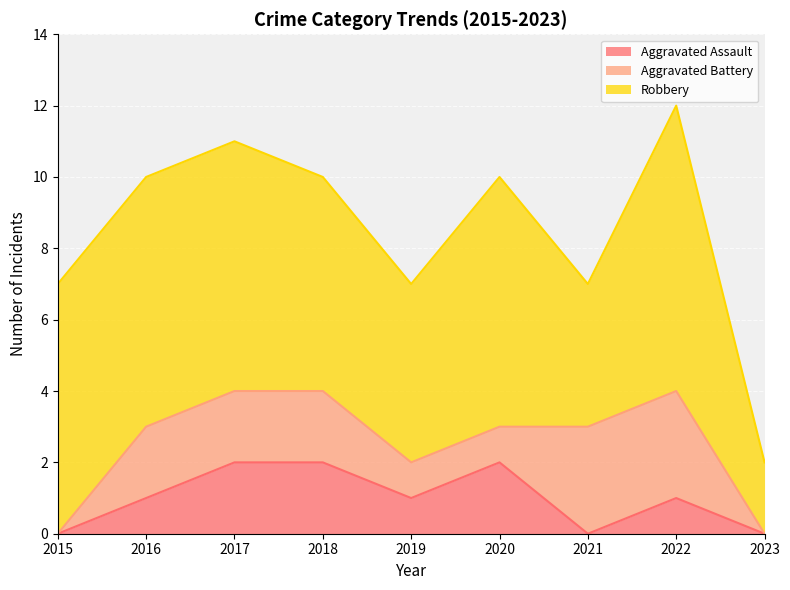

Between 2021 and 2023, which series saw the biggest shift?

Aggravated Battery